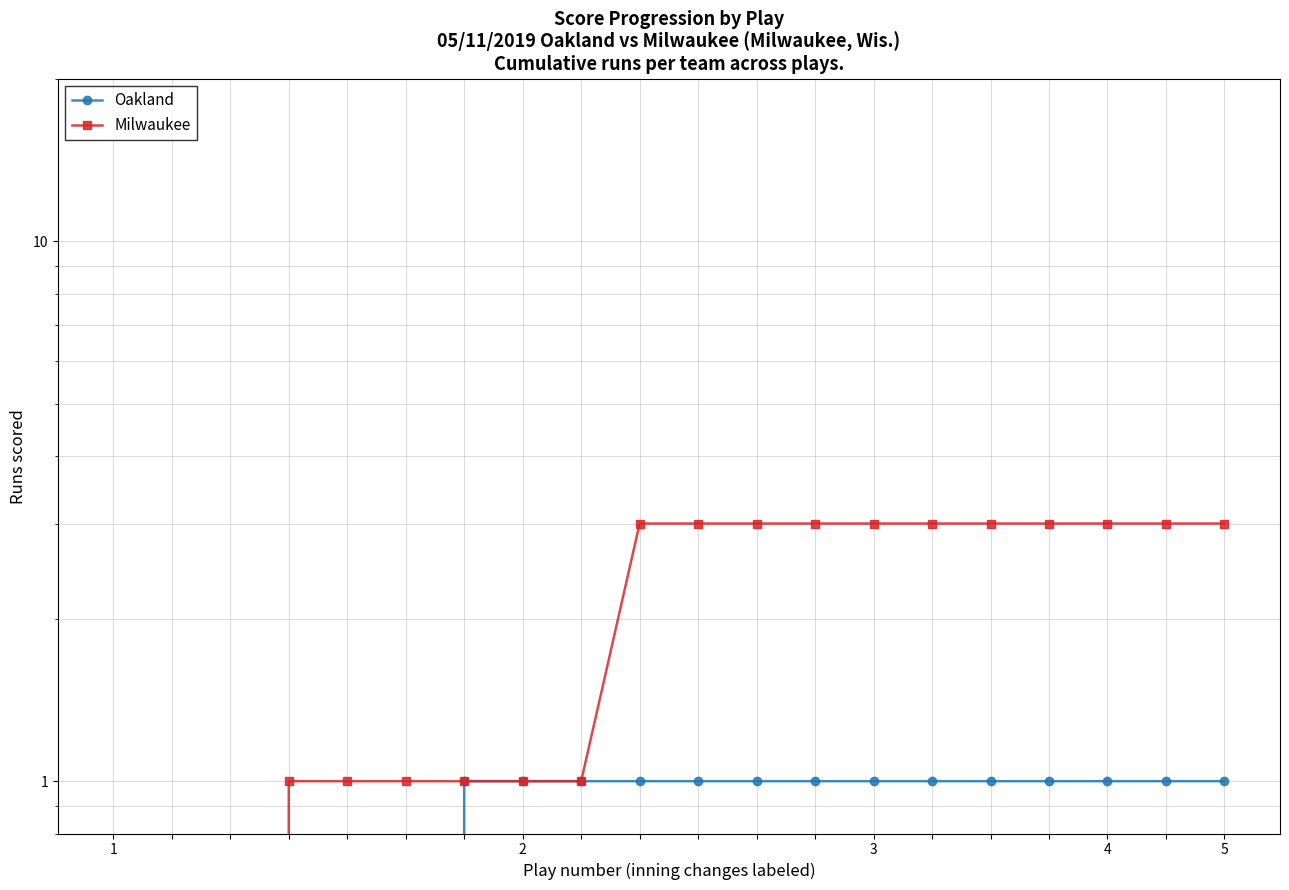

How many lines are shown in the chart?

2